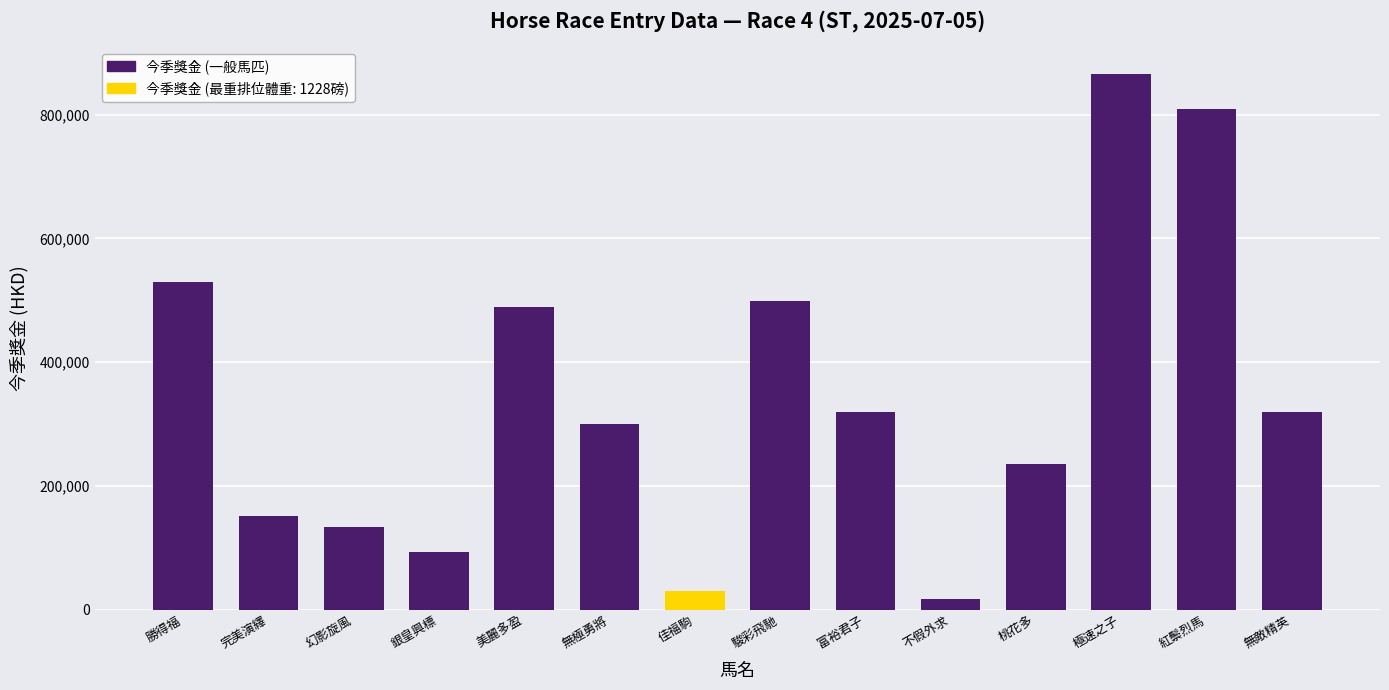

What is the maximum value shown in the chart?

866250